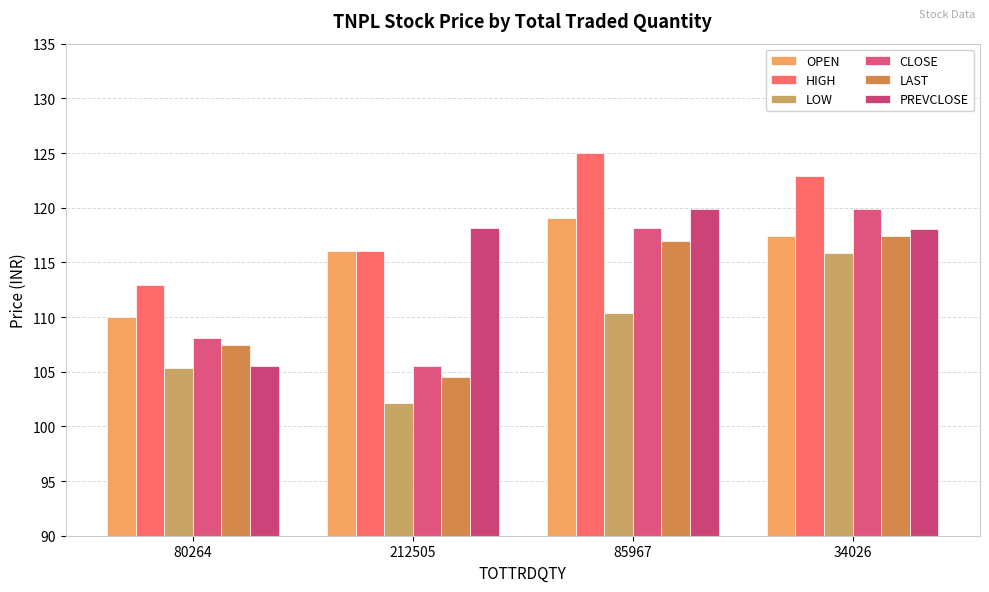

Which label corresponds to the largest value in the chart?

85967